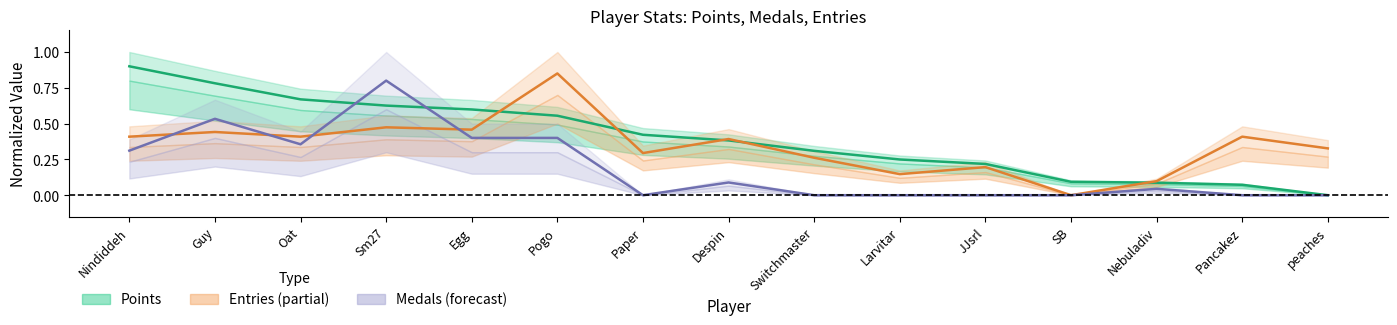

Which series ends up on top after the final intersection of Medals and Points?

Points